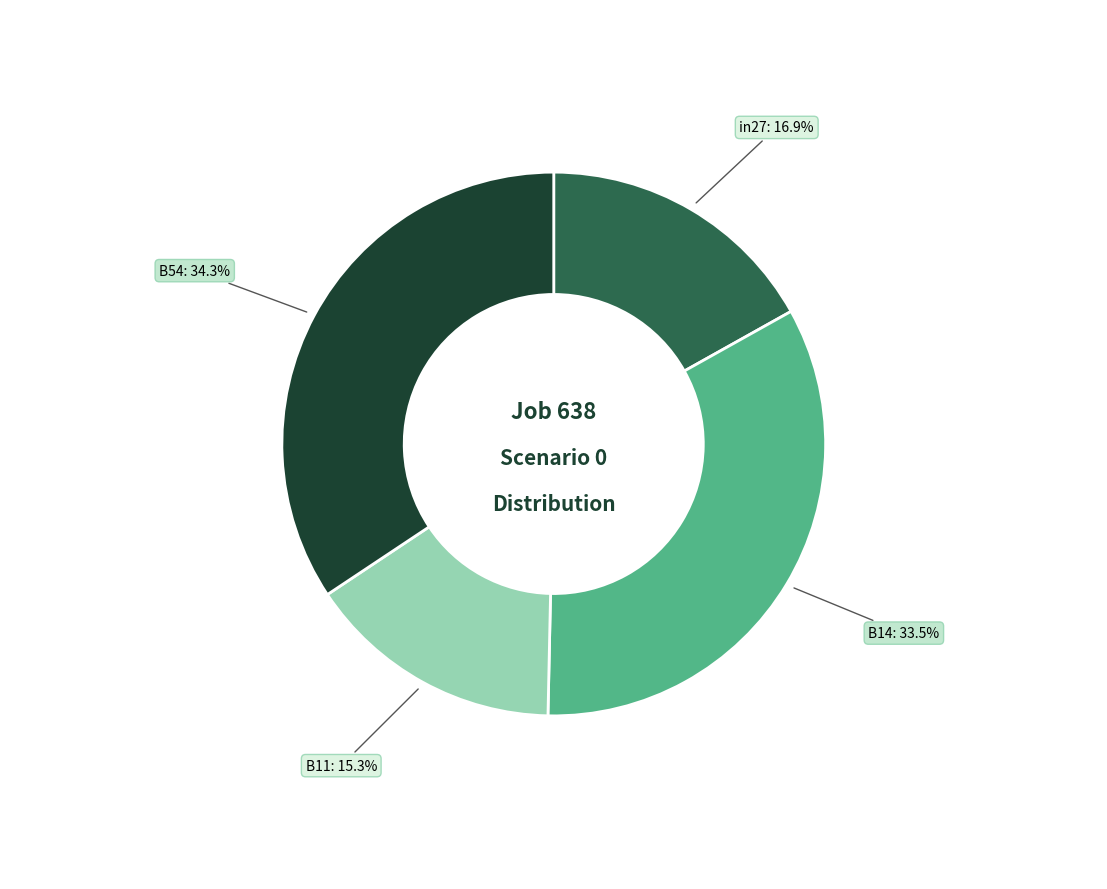

Count the number of slices in the pie.

4